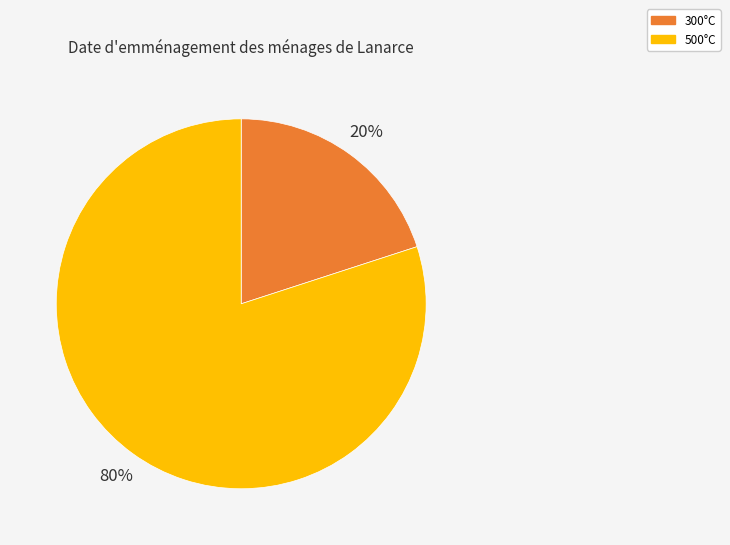

Is the sum of 300°C and 500°C greater than half?

Yes